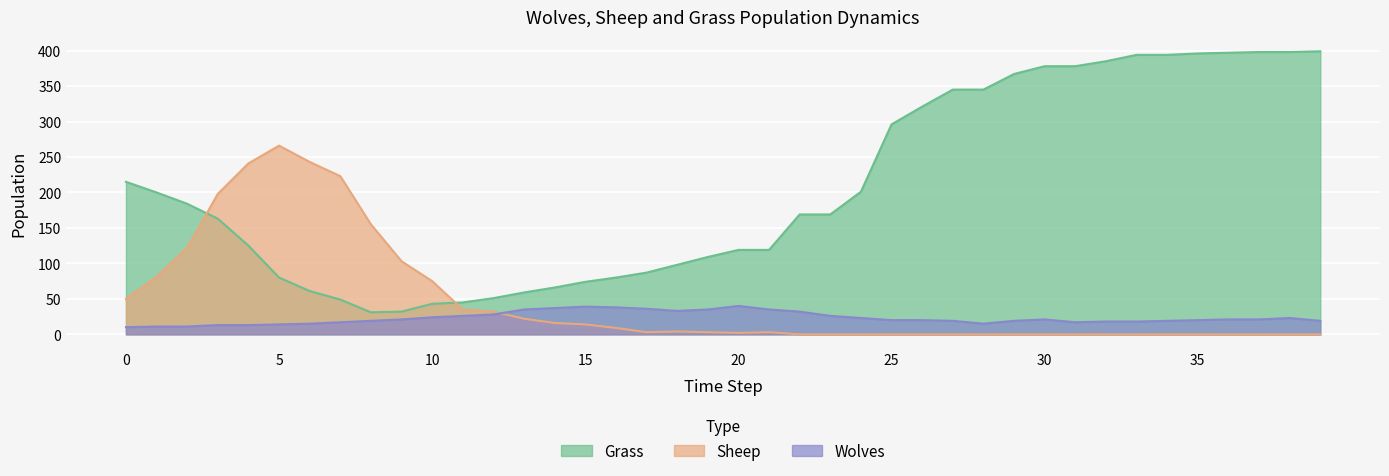

How many interior local valleys does the Grass series have?

1